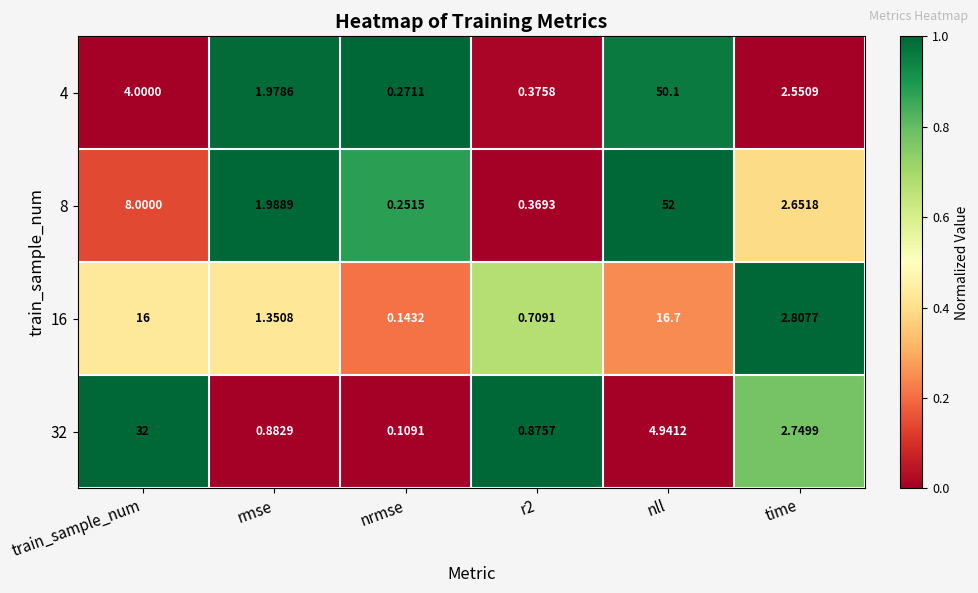

Which category has the highest value in the 4 series?

nll